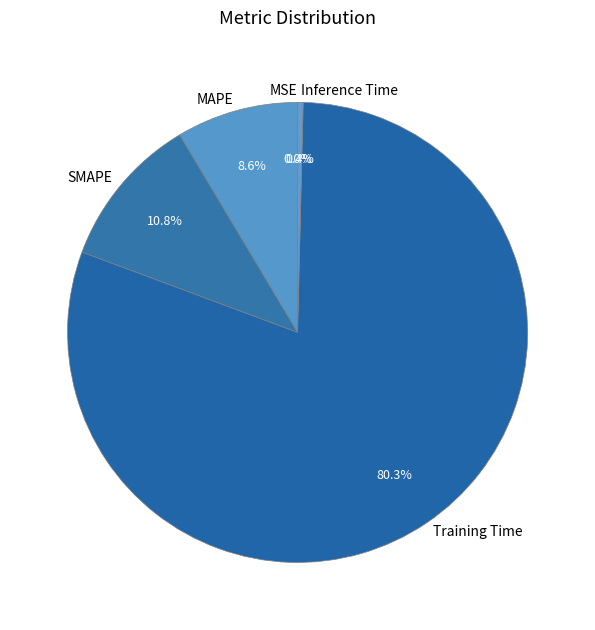

Which slice is the largest?

Training Time